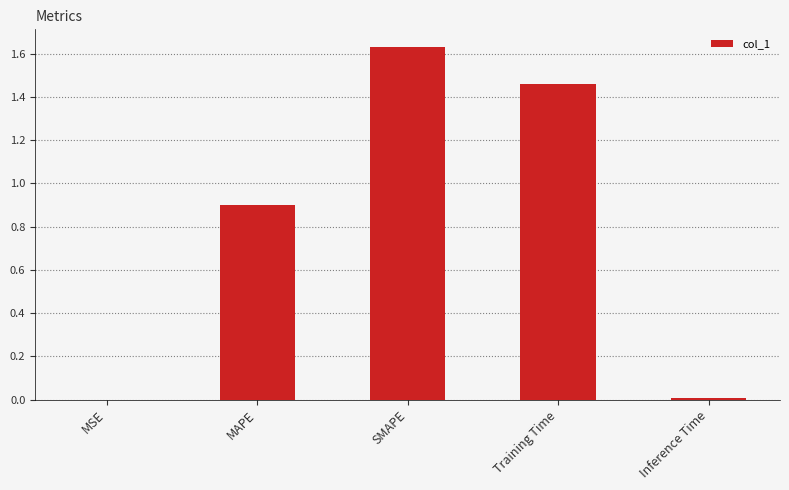

Which label corresponds to the largest value in the chart?

SMAPE